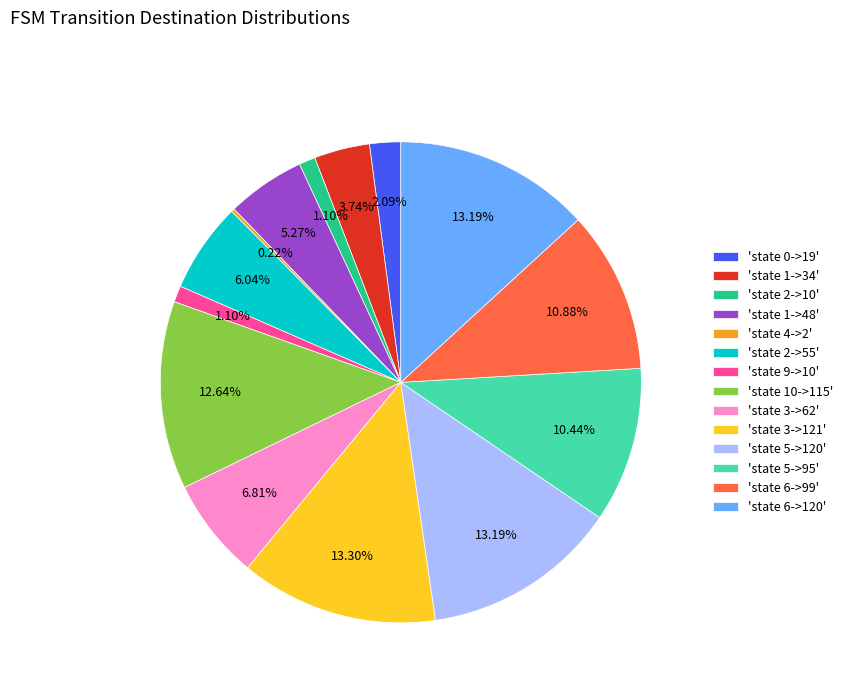

What is the ratio of the value at 'state 6->99' to the value at 'state 0->19'?

5.2